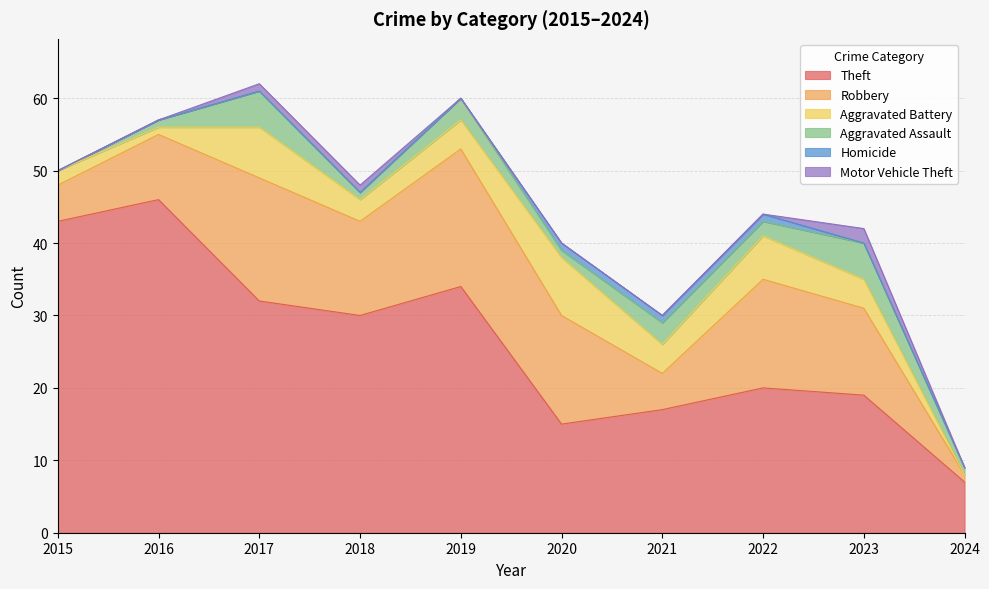

At 2021, list the series in order from largest to smallest.

Theft, Robbery, Aggravated Battery, Aggravated Assault, Homicide, Motor Vehicle Theft